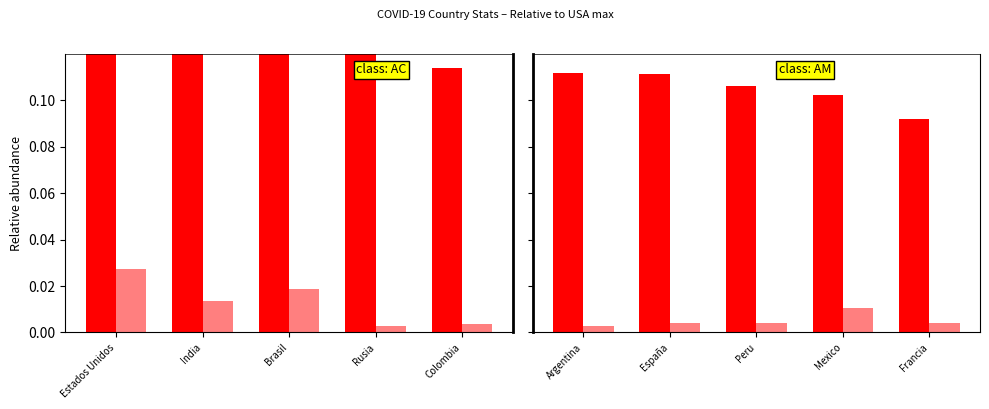

What value does the Casos totales series have at Argentina?

0.1